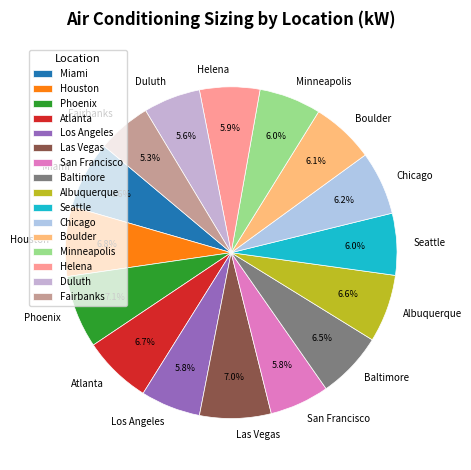

Is there any slice that represents more than half of the pie?

No